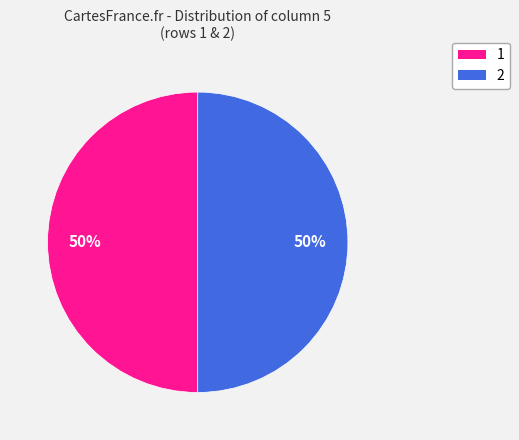

To the nearest percent, what is the average slice percentage?

50%